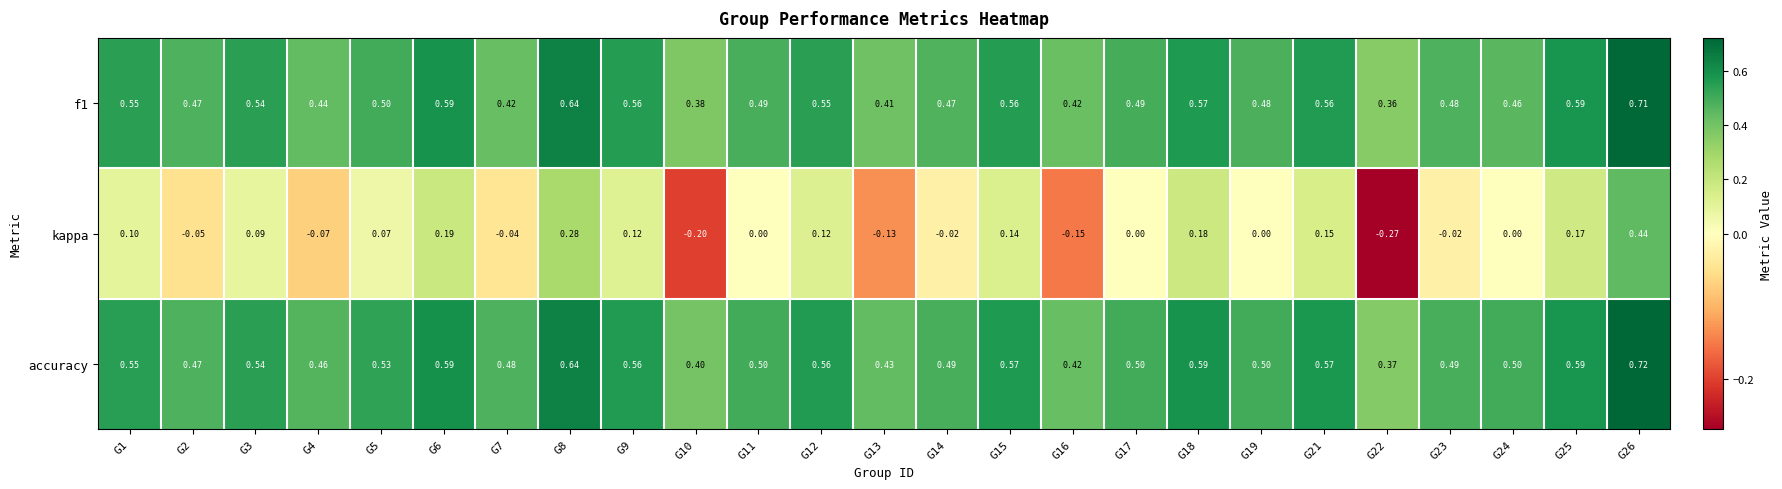

Is the value of accuracy at G17 greater than the value of kappa at G8?

Yes